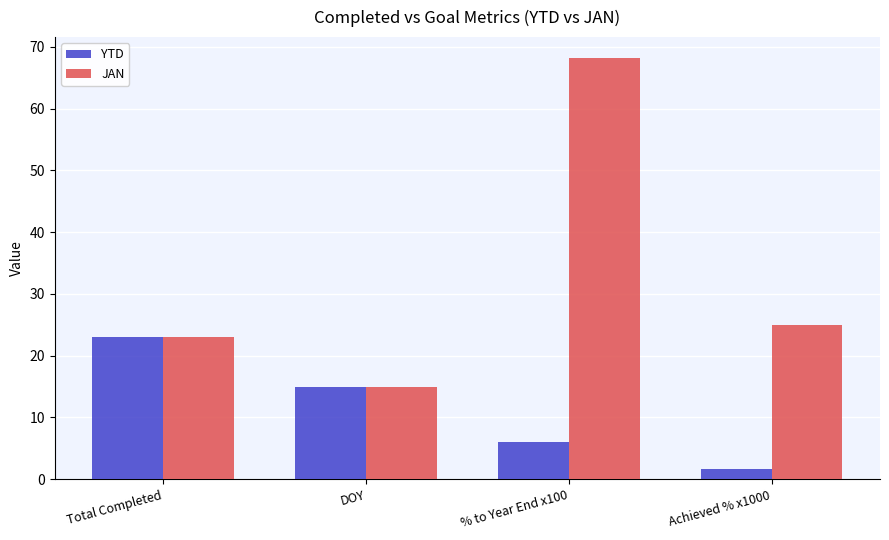

Is the value of JAN at % to Year End x100 greater than the value of YTD at Achieved % x1000?

Yes